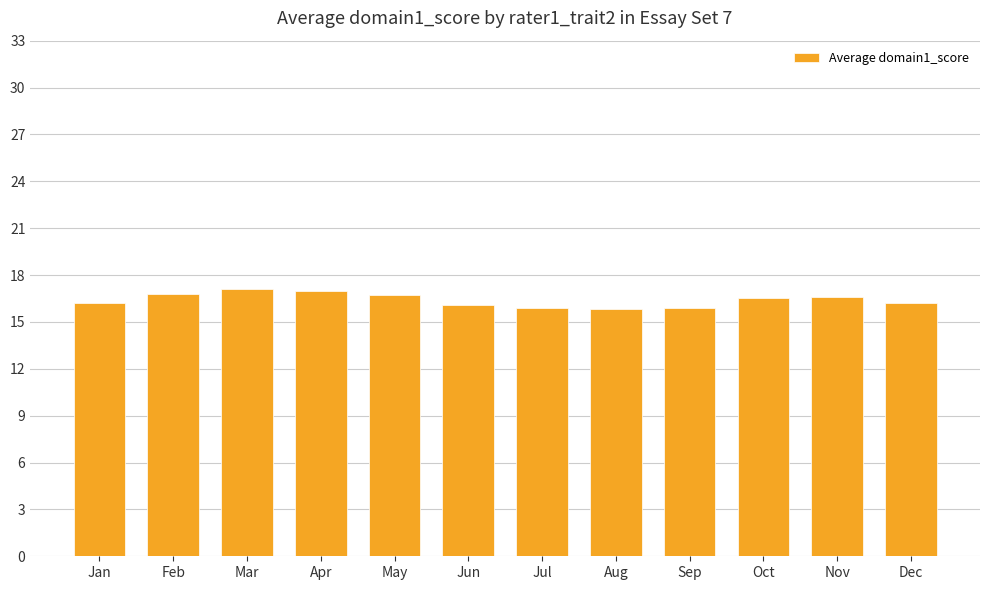

The chart shows a value of 29.0 at Oct. True or false?

False